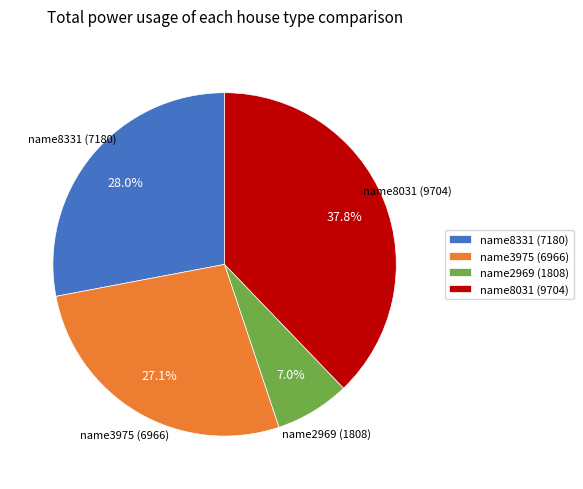

Between name2969 and name8031, which is larger?

name8031